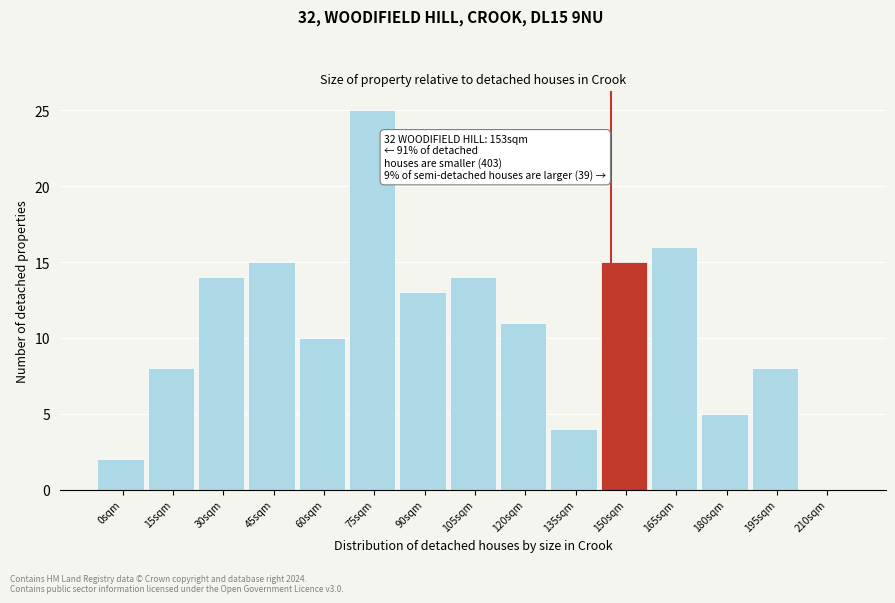

Reading left to right, list all the values displayed in this chart.

0sqm=2	15sqm=8	30sqm=14	45sqm=15	60sqm=10	75sqm=25	90sqm=13	105sqm=14	120sqm=11	135sqm=4	150sqm=15	165sqm=16	180sqm=5	195sqm=8	210sqm=0